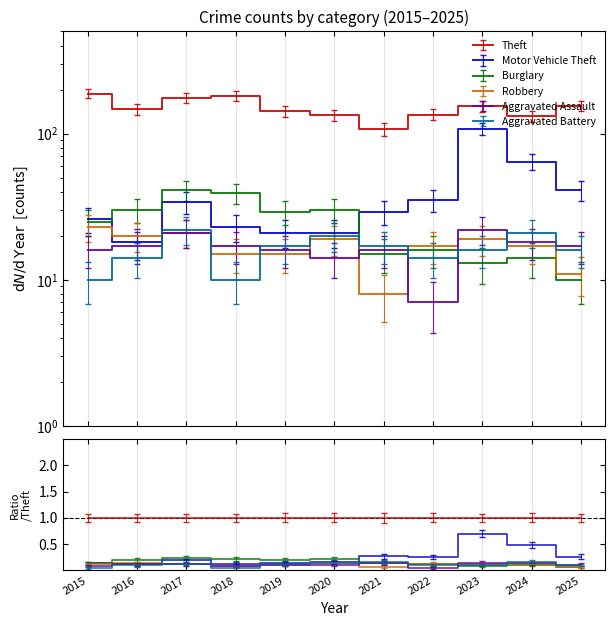

What is the approximate value of Aggravated Assault at 2015?

16